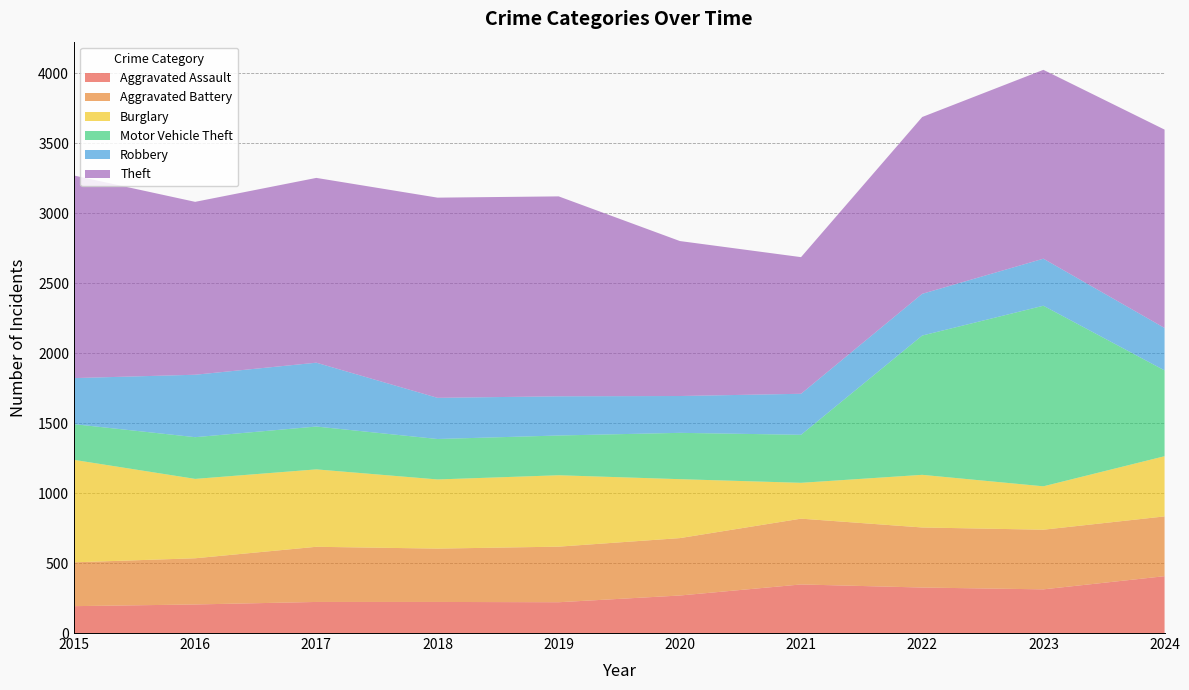

Reading left to right, transcribe all the data shown in this chart.

Aggravated Assault: 192	204	222	222	220	268	347	325	312	406
Aggravated Battery: 313	330	394	381	397	410	470	429	426	427
Burglary: 732	567	553	494	510	421	256	376	310	430
Motor Vehicle Theft: 255	298	306	289	284	331	343	995	1290	613
Robbery: 329	446	456	294	280	263	293	298	336	303
Theft: 1447	1235	1320	1430	1428	1107	976	1263	1349	1417